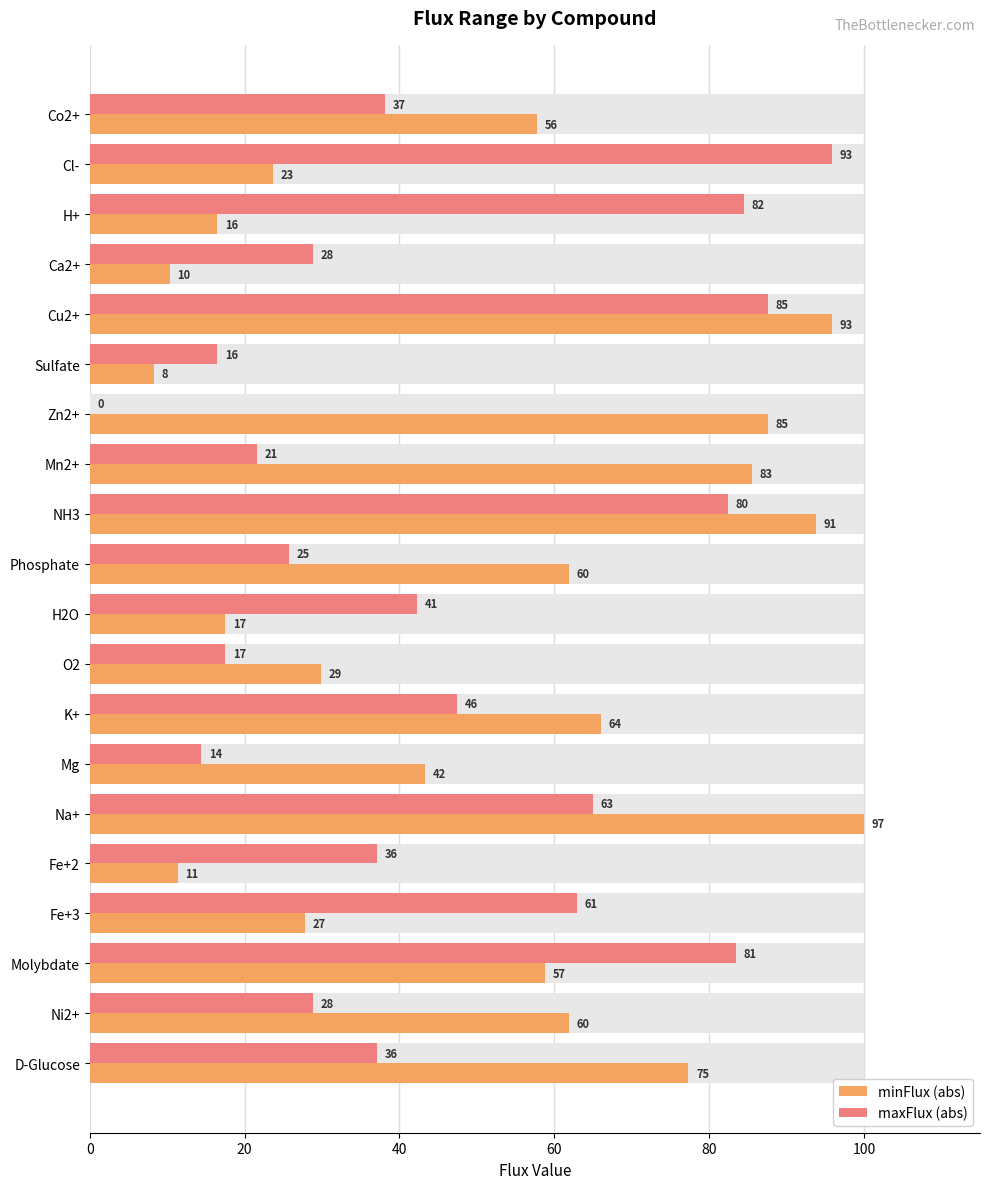

What is the value of the minFlux (abs) bar at the 11th from the left?

17.5